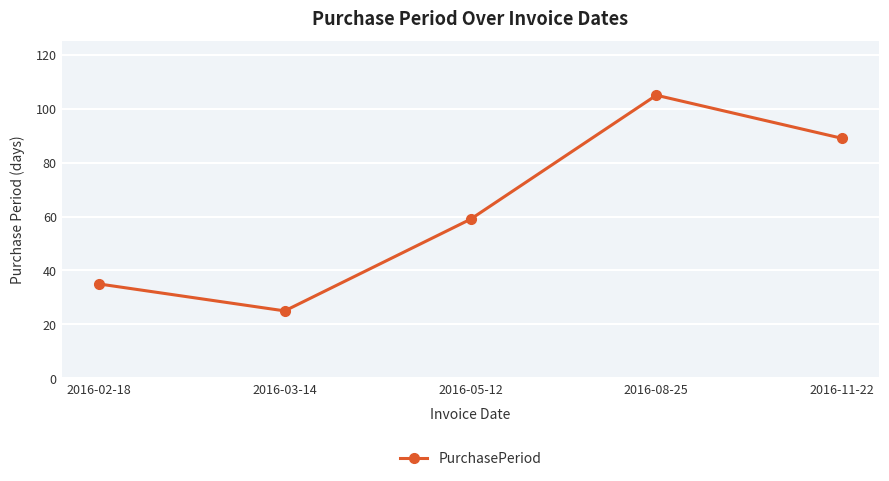

Approximately how many times larger is the value at 2016-02-18 compared to 2016-03-14?

1.4